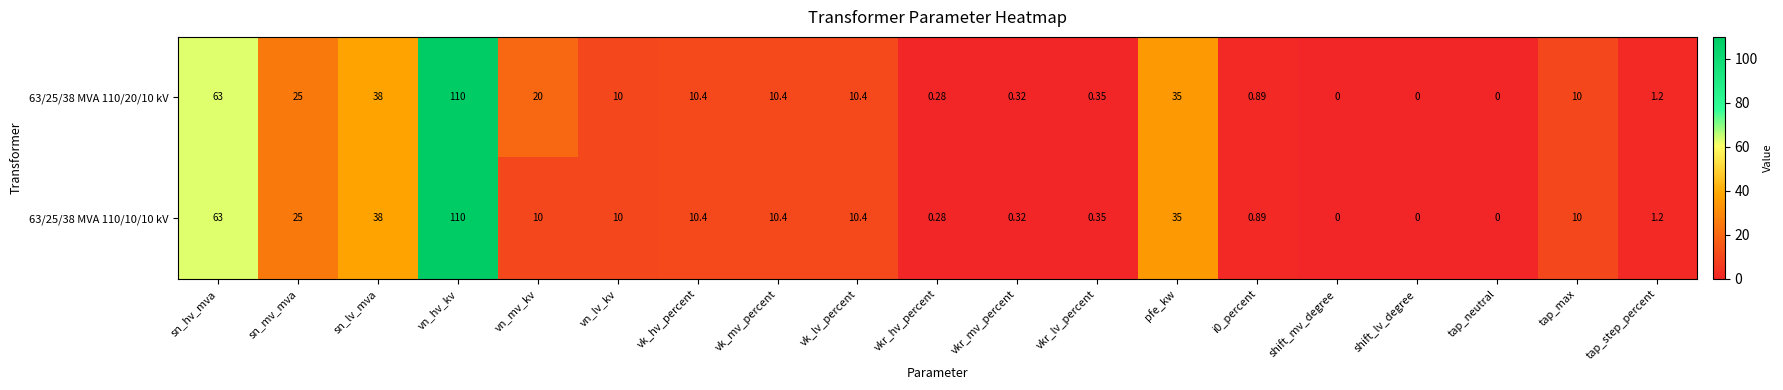

Which category has the highest value in the 63/25/38 MVA 110/10/10 kV series?

vn_hv_kv